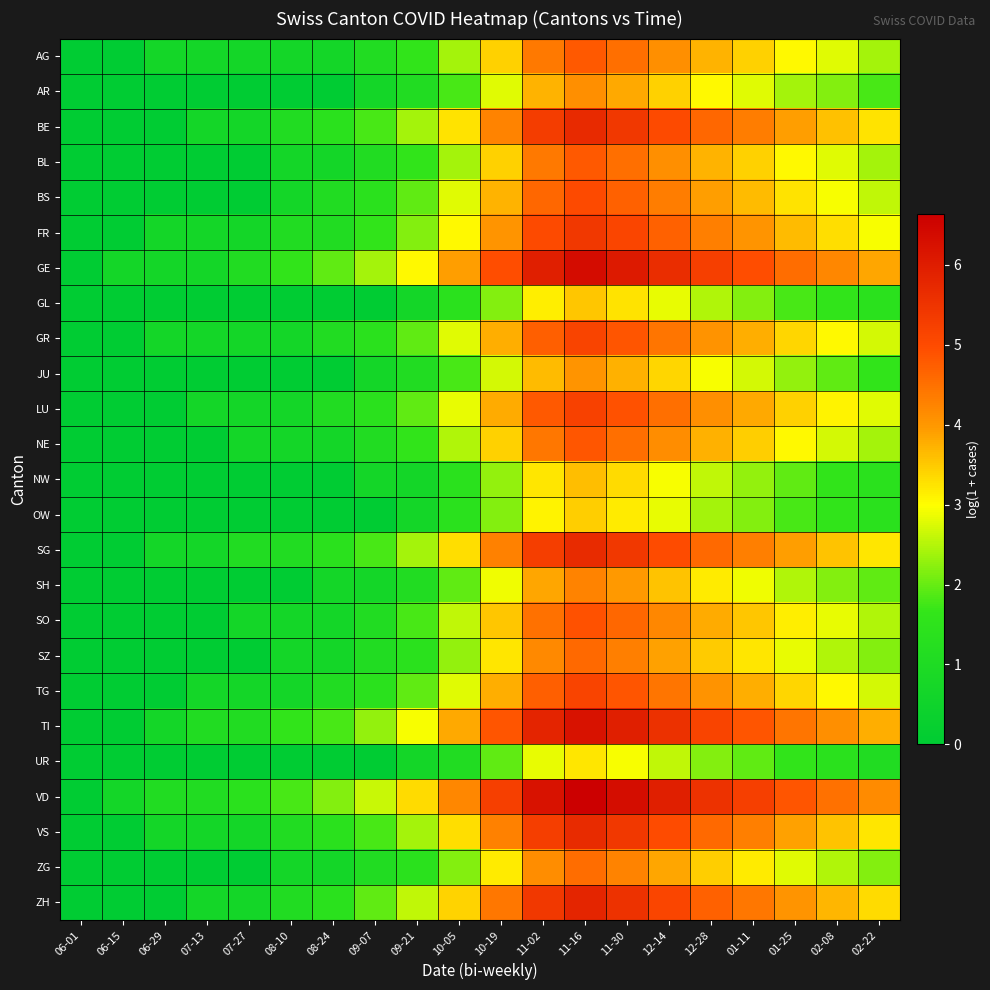

Rank the series at 01-25 from lowest to highest value.

UR, GL, OW, NW, JU, AR, SH, ZG, SZ, AG, BL, NE, SO, BS, GR, TG, LU, FR, VS, SG, BE, ZH, TI, GE, VD